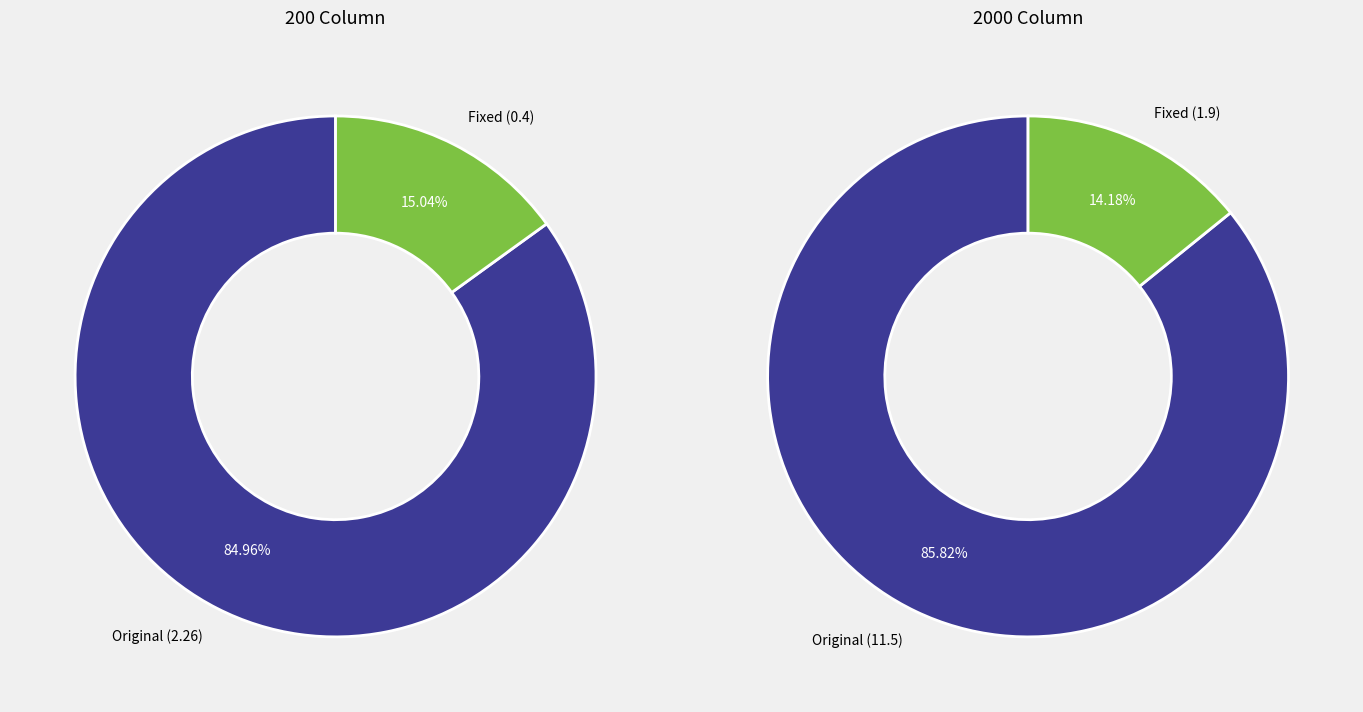

To the nearest percent, what is the average slice percentage?

50%